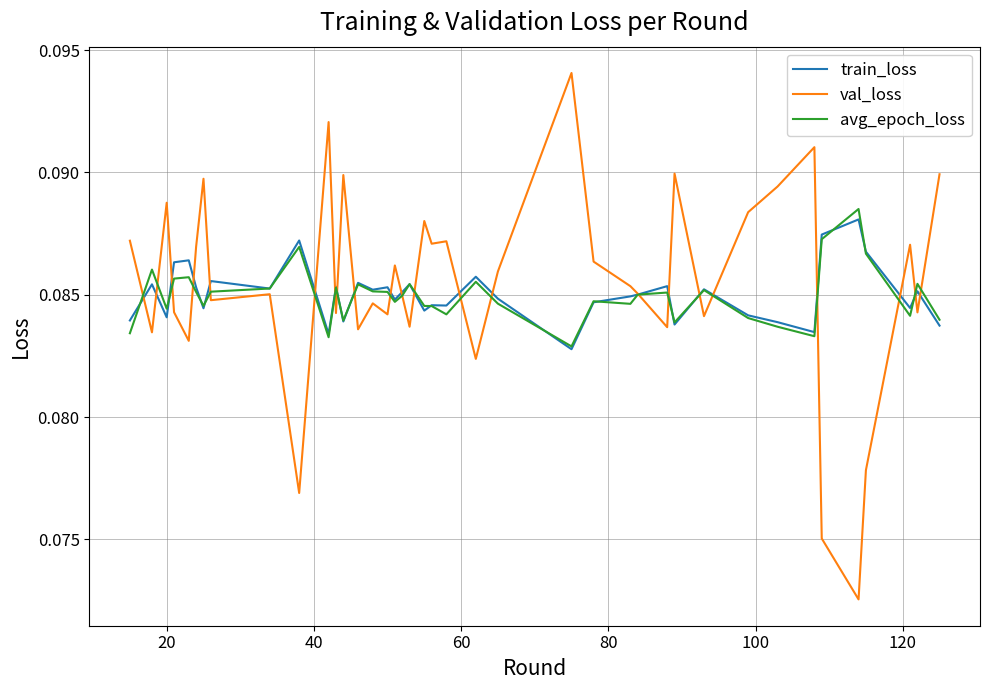

How many lines are shown in the chart?

3